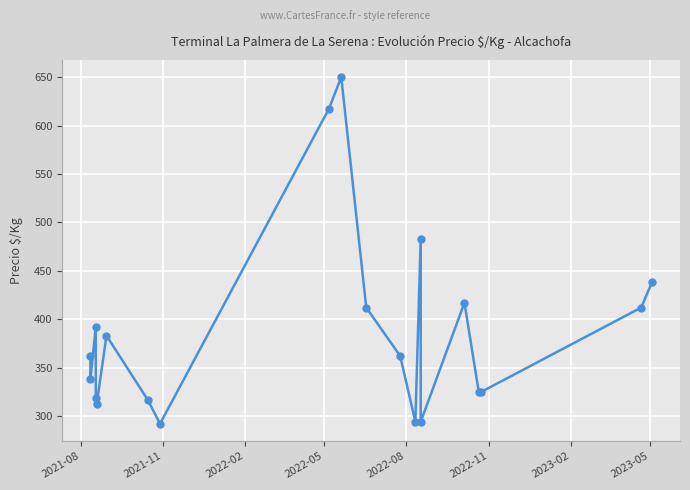

True or false: the data shows 462 at 2023-02.

False